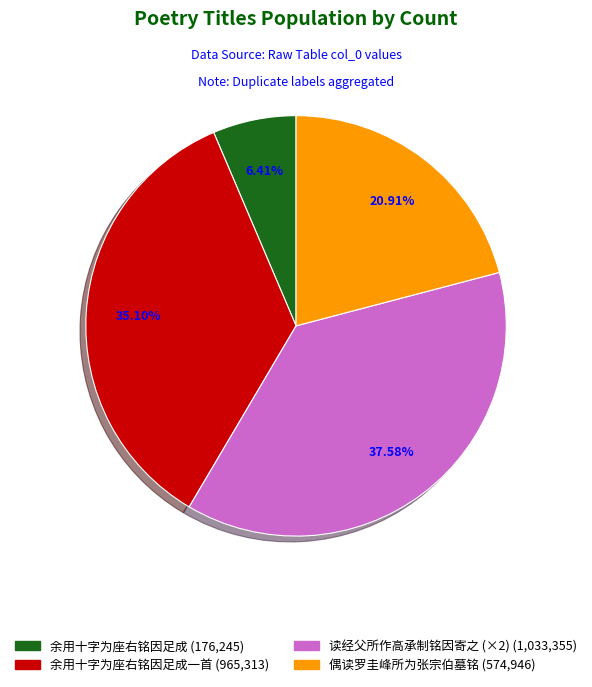

Does any single category account for the majority?

No